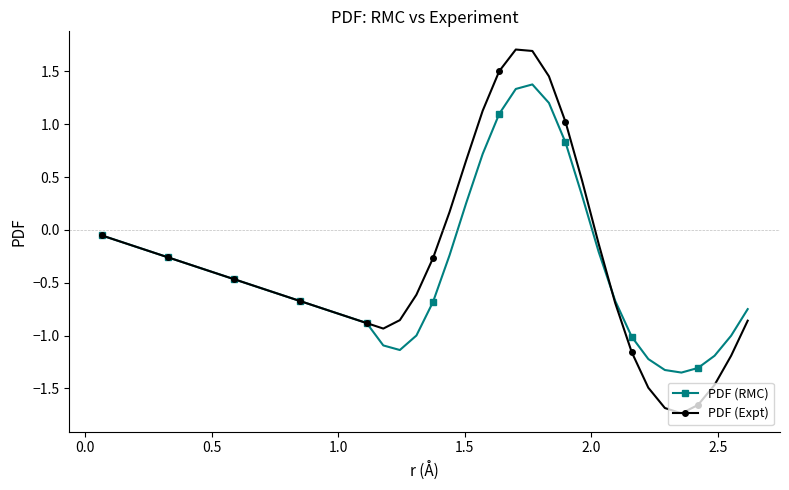

True or false: PDF (Expt) has more than 1 interior local peaks.

False